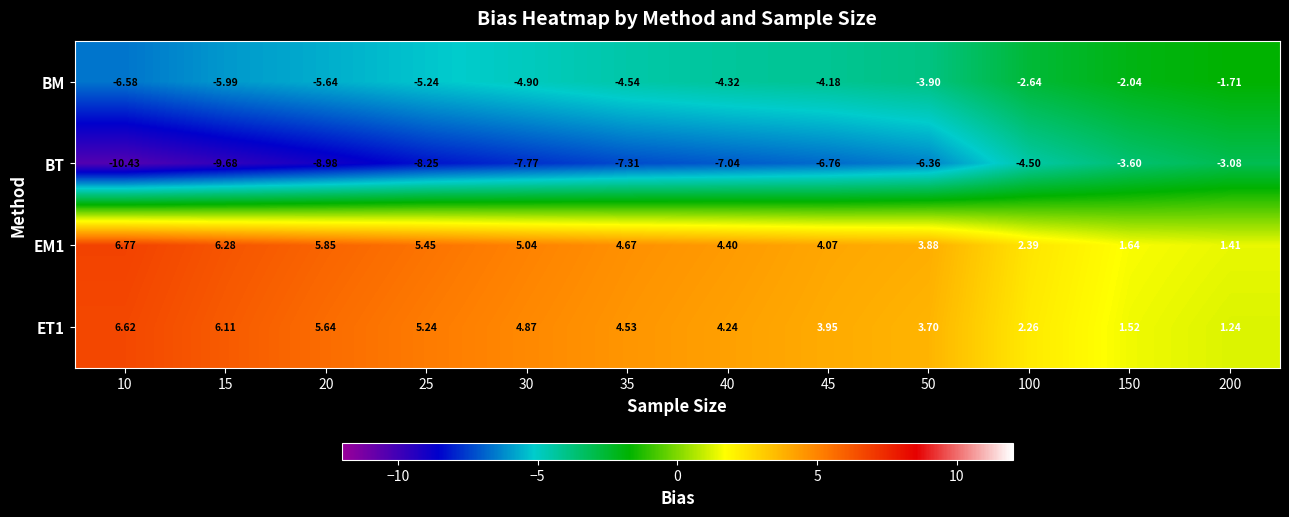

Which series has the widest spread of values?

BT